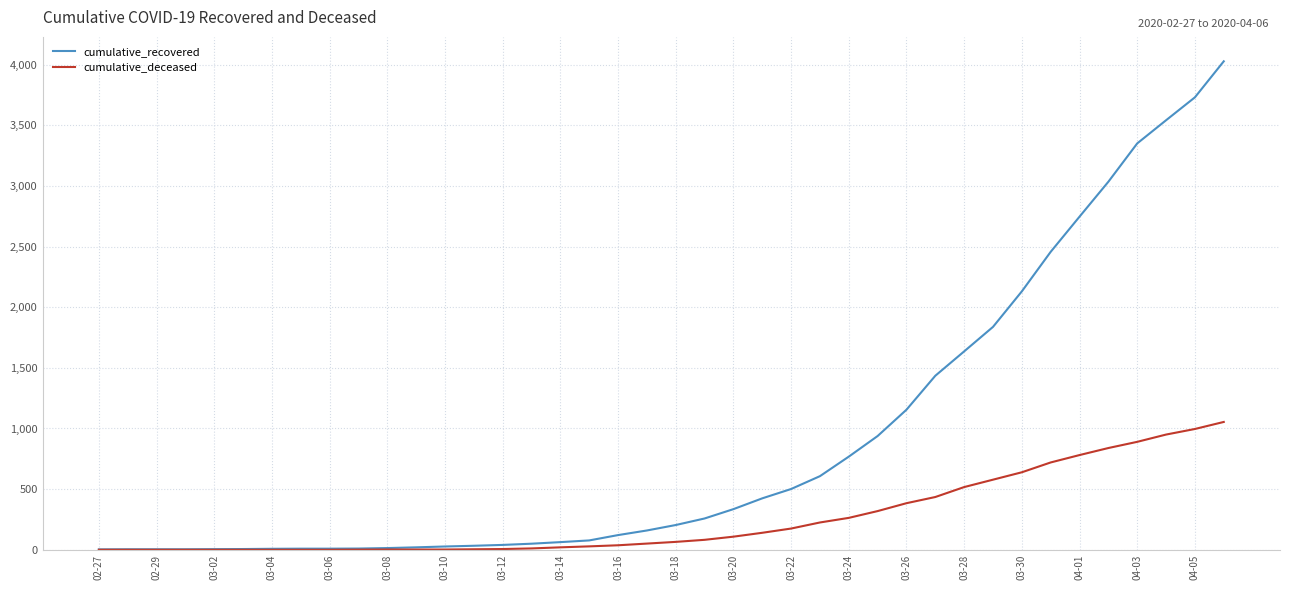

Which series has the largest range (max minus min)?

cumulative_recovered